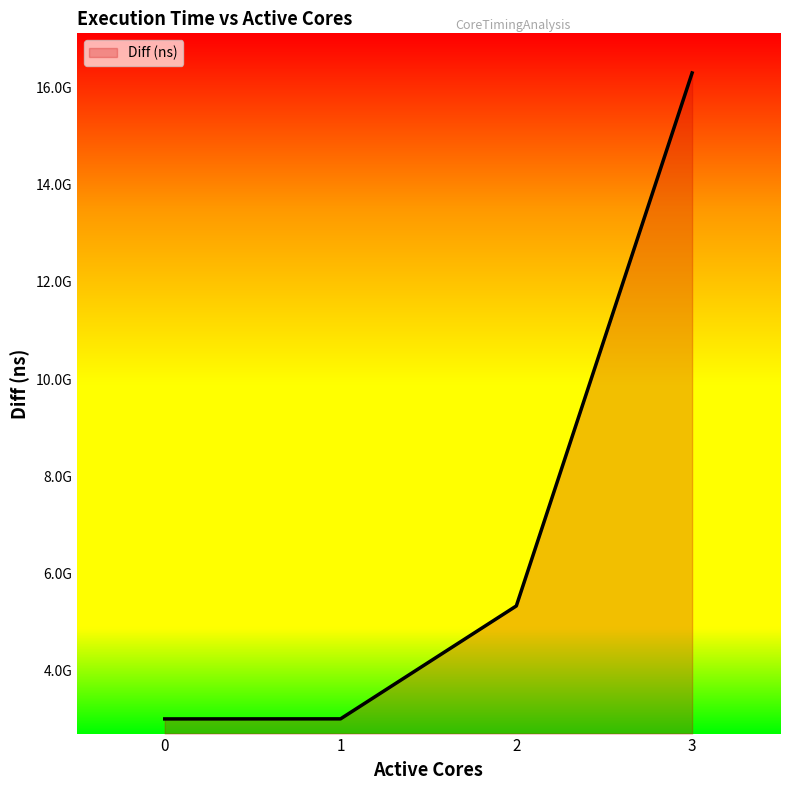

What value does the data have at 1?

3016498750